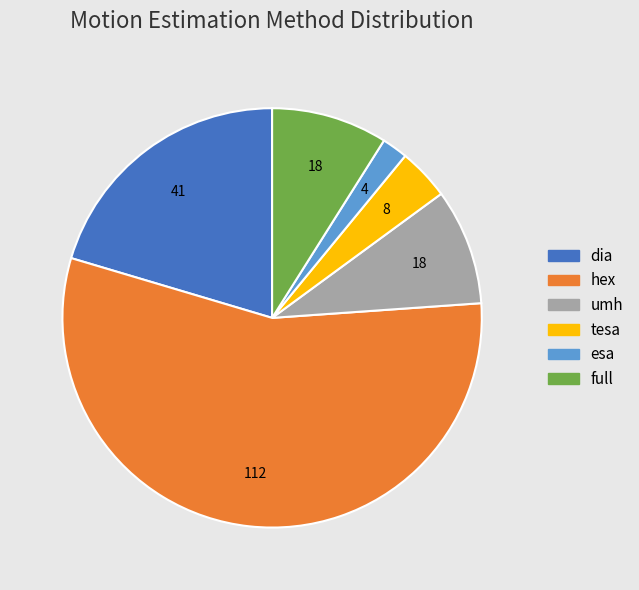

What is the majority slice?

hex